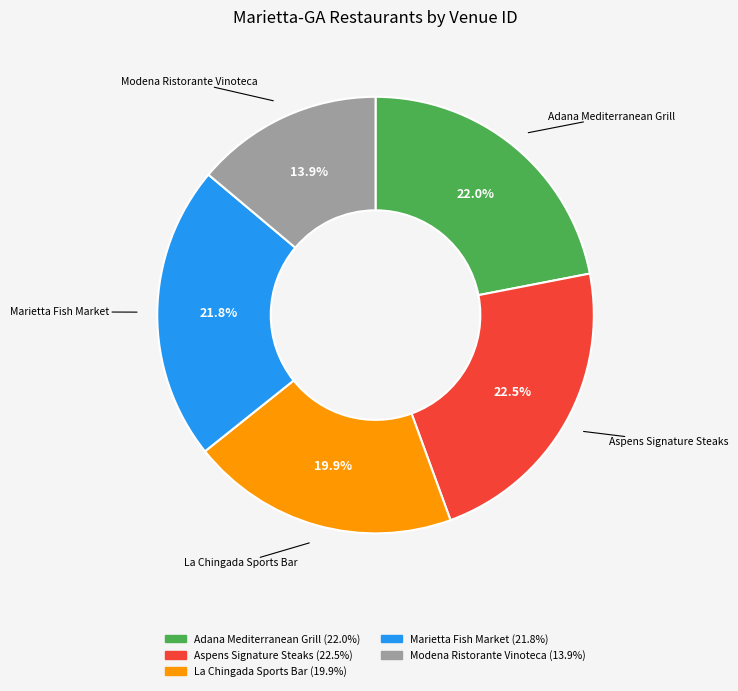

Which has a higher value, La Chingada Sports Bar or Aspens Signature Steaks?

Aspens Signature Steaks